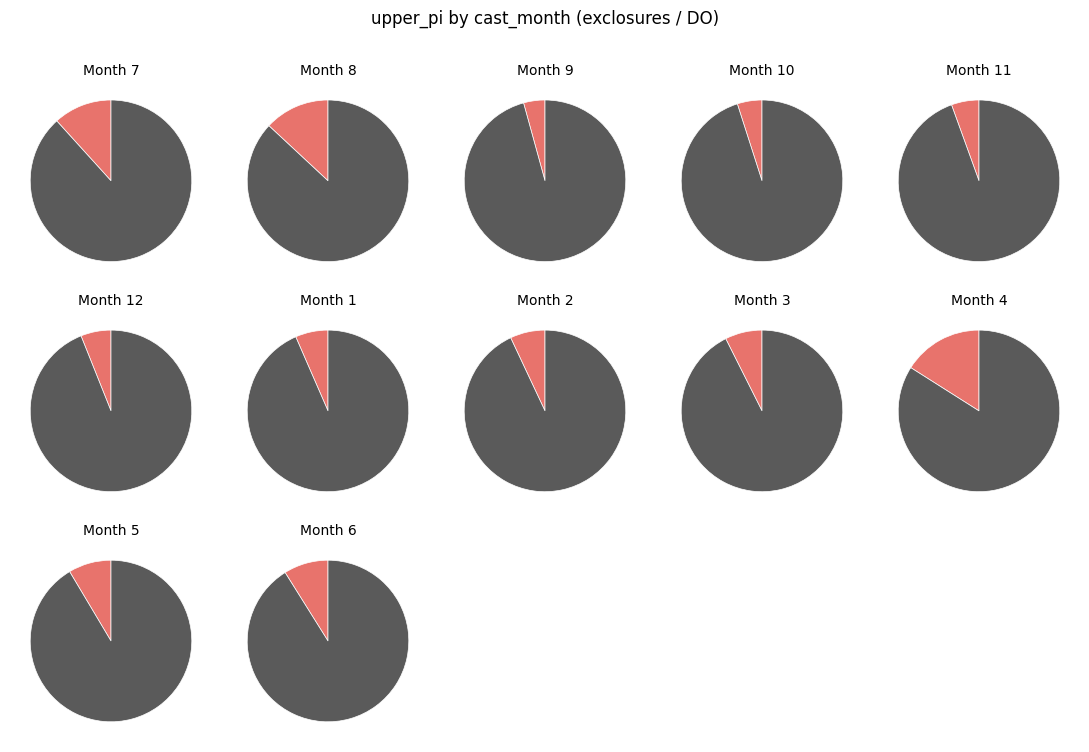

To the nearest percent, what portion does 3 represent?

7%